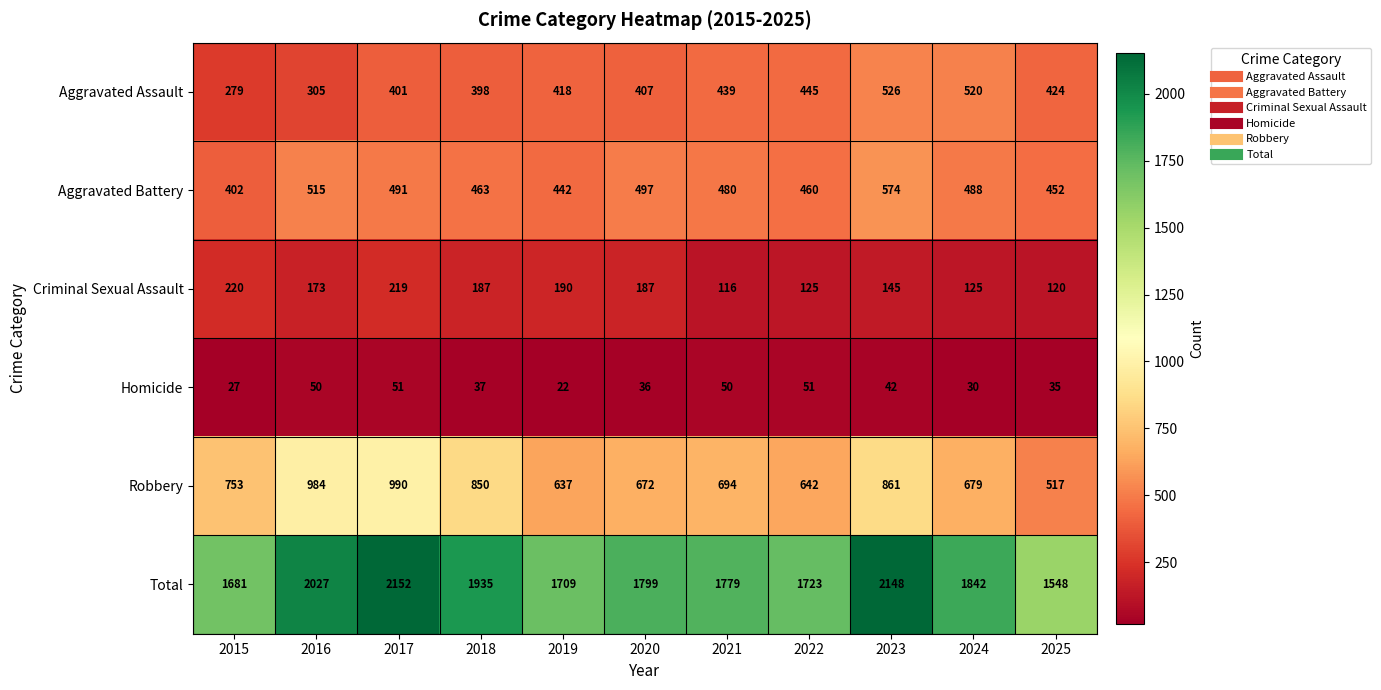

What is the maximum value shown in the chart?

2152